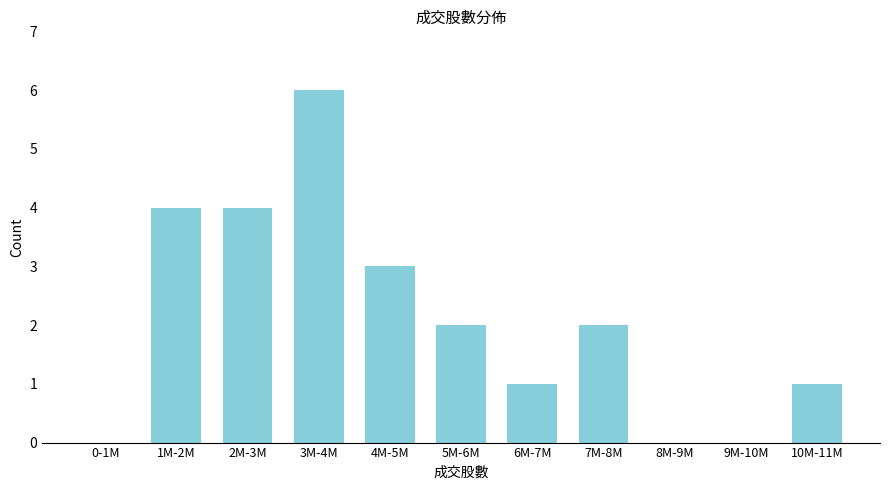

Reading left to right, what are all the values shown in this chart?

0-1M=0	1M-2M=4	2M-3M=4	3M-4M=6	4M-5M=3	5M-6M=2	6M-7M=1	7M-8M=2	8M-9M=0	9M-10M=0	10M-11M=1